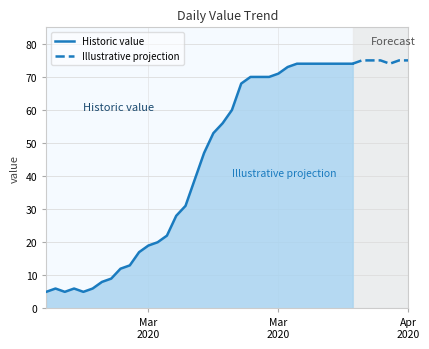

What is the value of the 23rd point from the left?

70